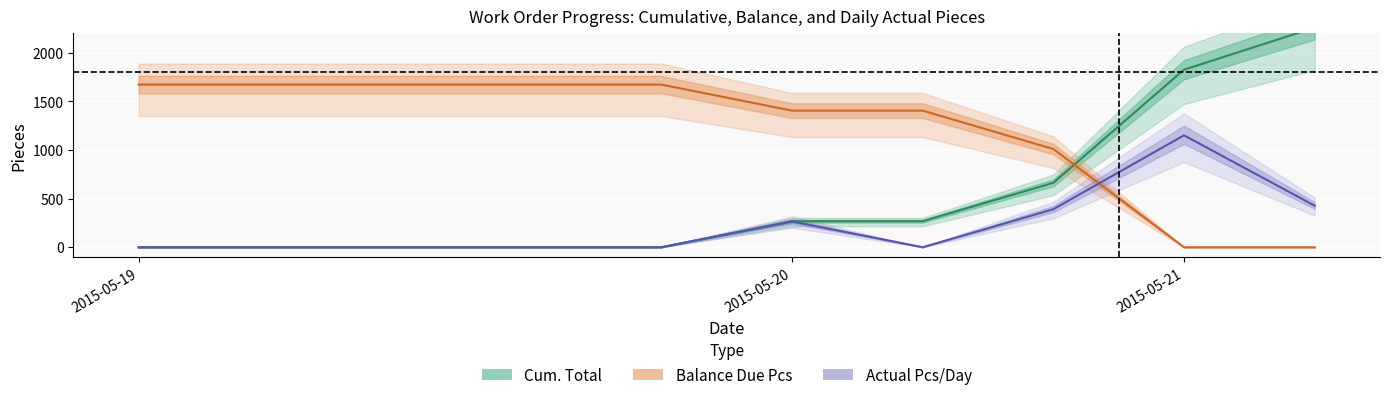

At how many categories does at least one series exceed 1731?

2